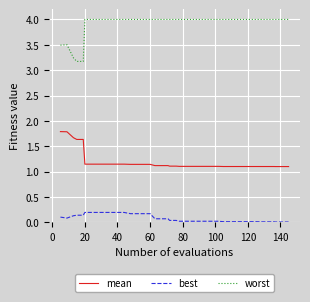

Rank the series by their maximum value, from lowest to highest.

best, mean, worst